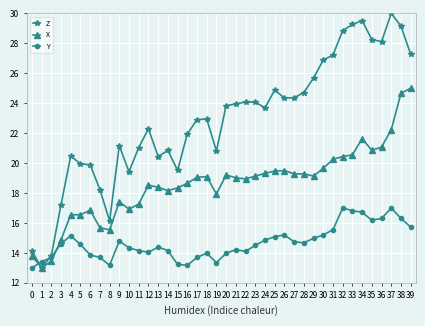

What is the maximum value shown in the chart?

30.0